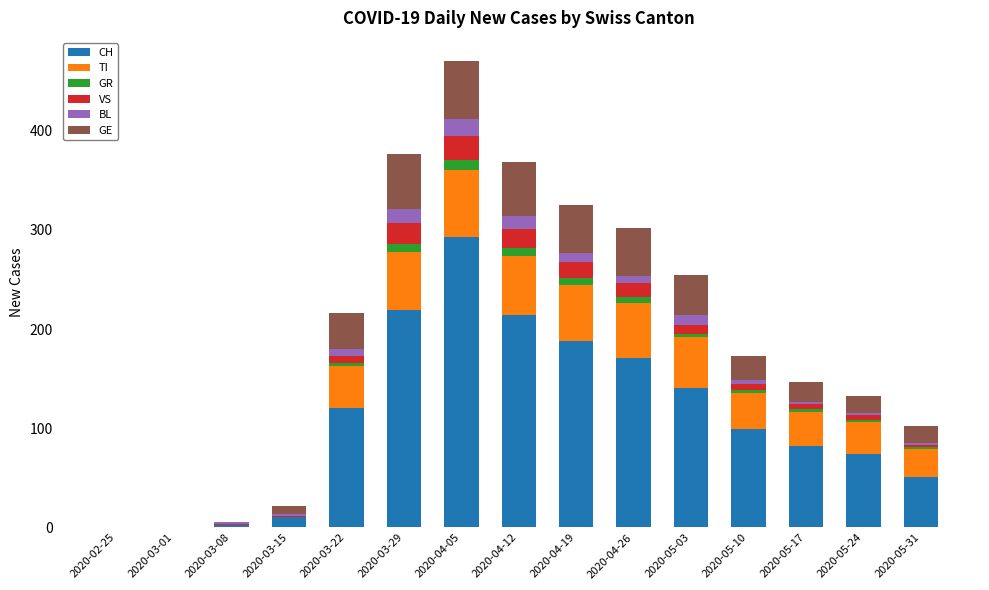

What is the sum of all CH values?

1666